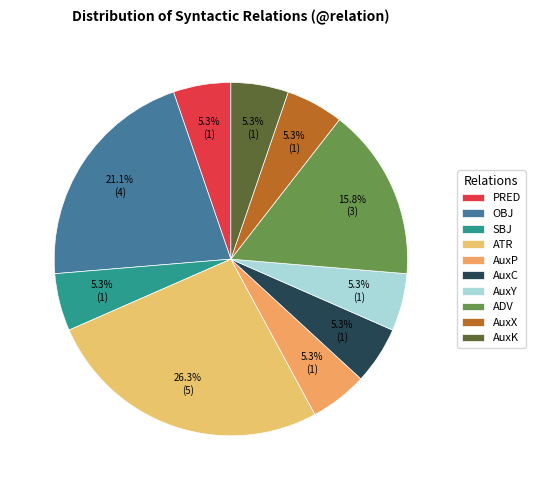

What percentage is NOT represented by OBJ?

78.9%